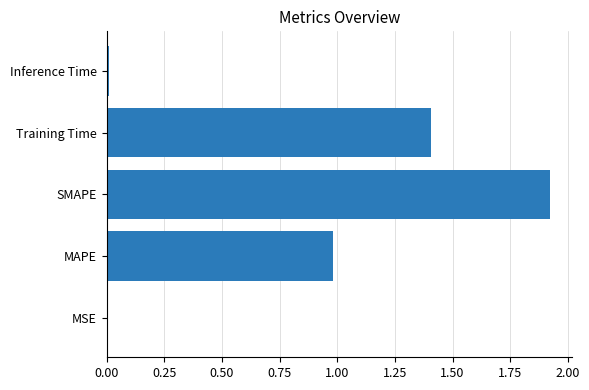

Which category has the highest value across all series?

SMAPE